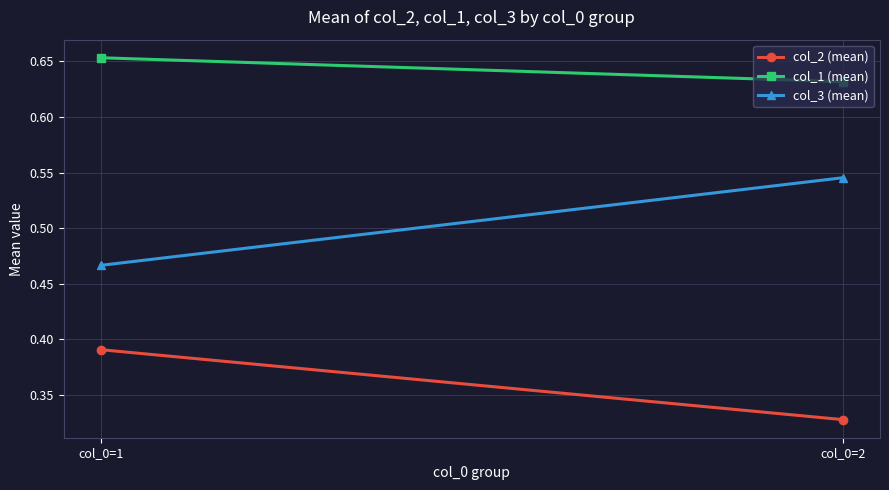

What is the approximate value of col_2 (mean) at col_0=1?

0.4